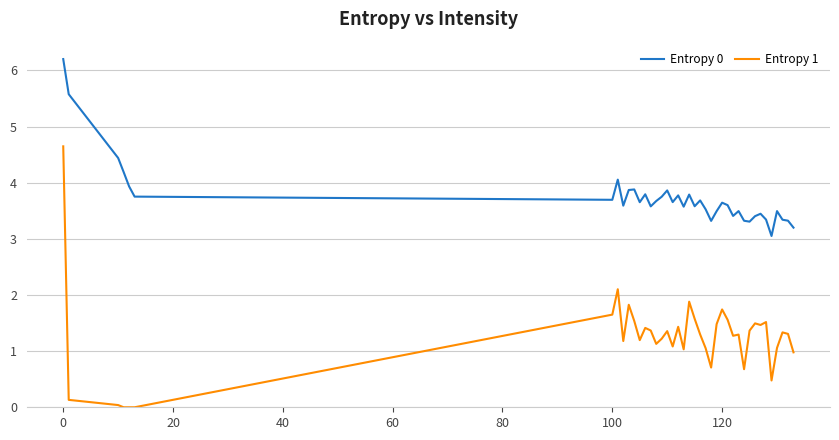

True or false: Entropy 0 has more than 0 interior local peaks.

True